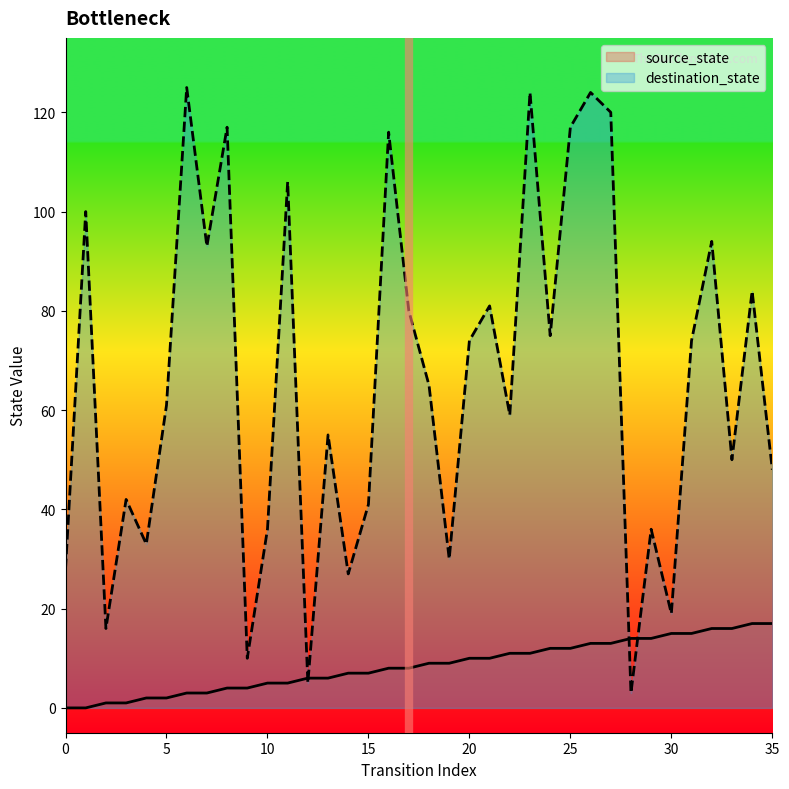

Read the destination_state value at 0.

28